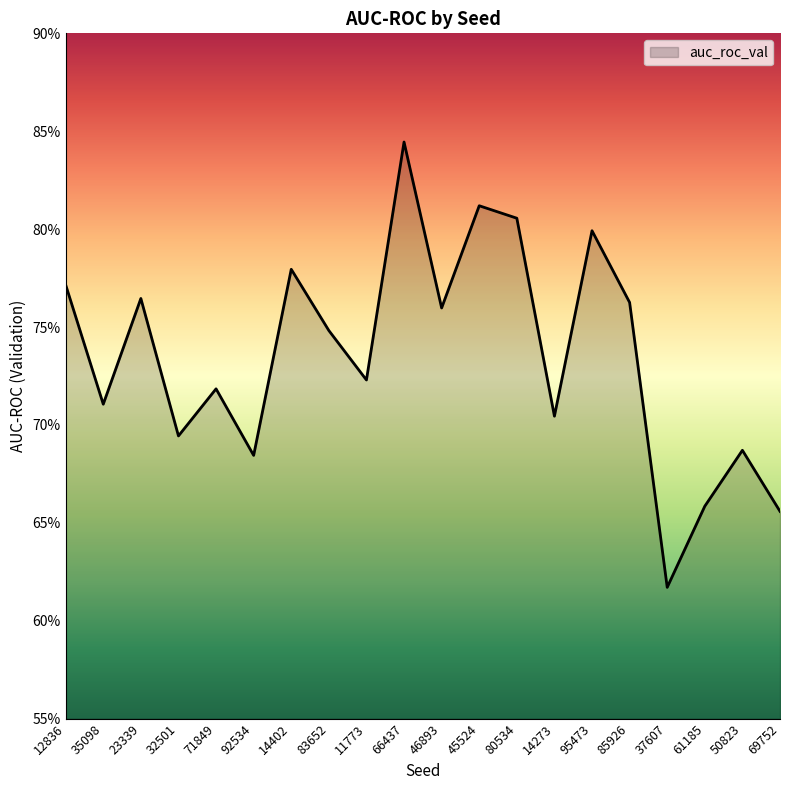

Which label corresponds to the smallest value in the chart?

37607